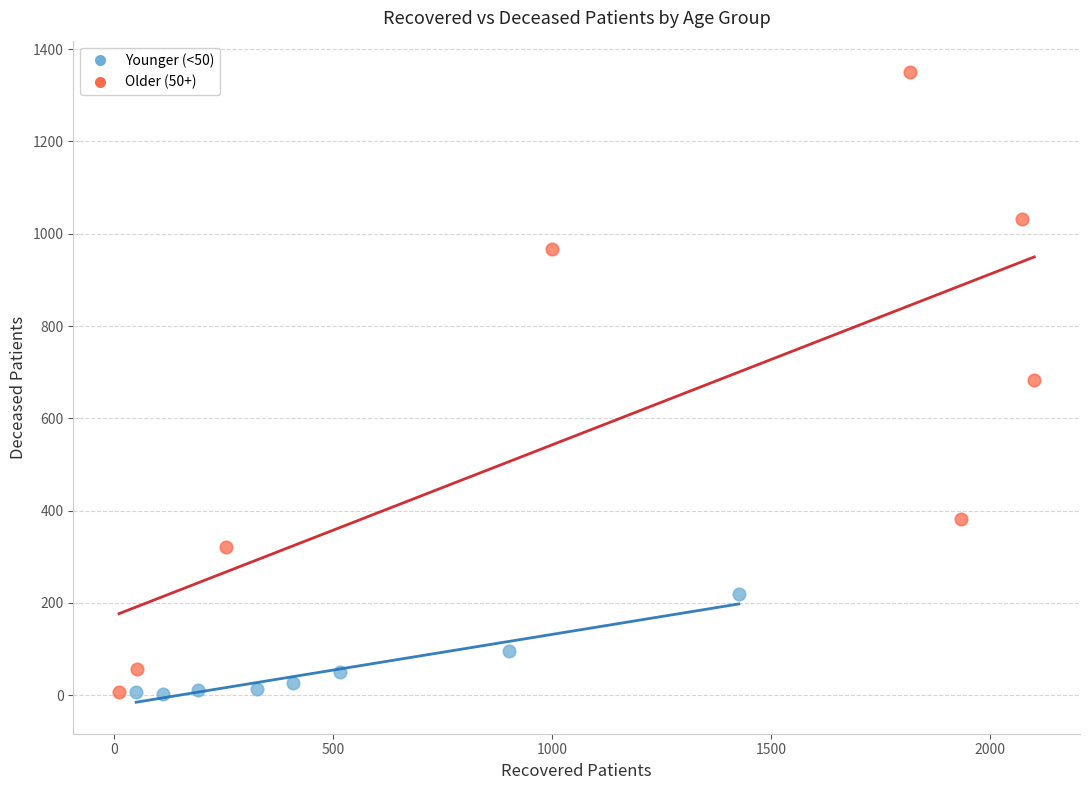

Which series has the widest spread of Y values?

Older (50+)